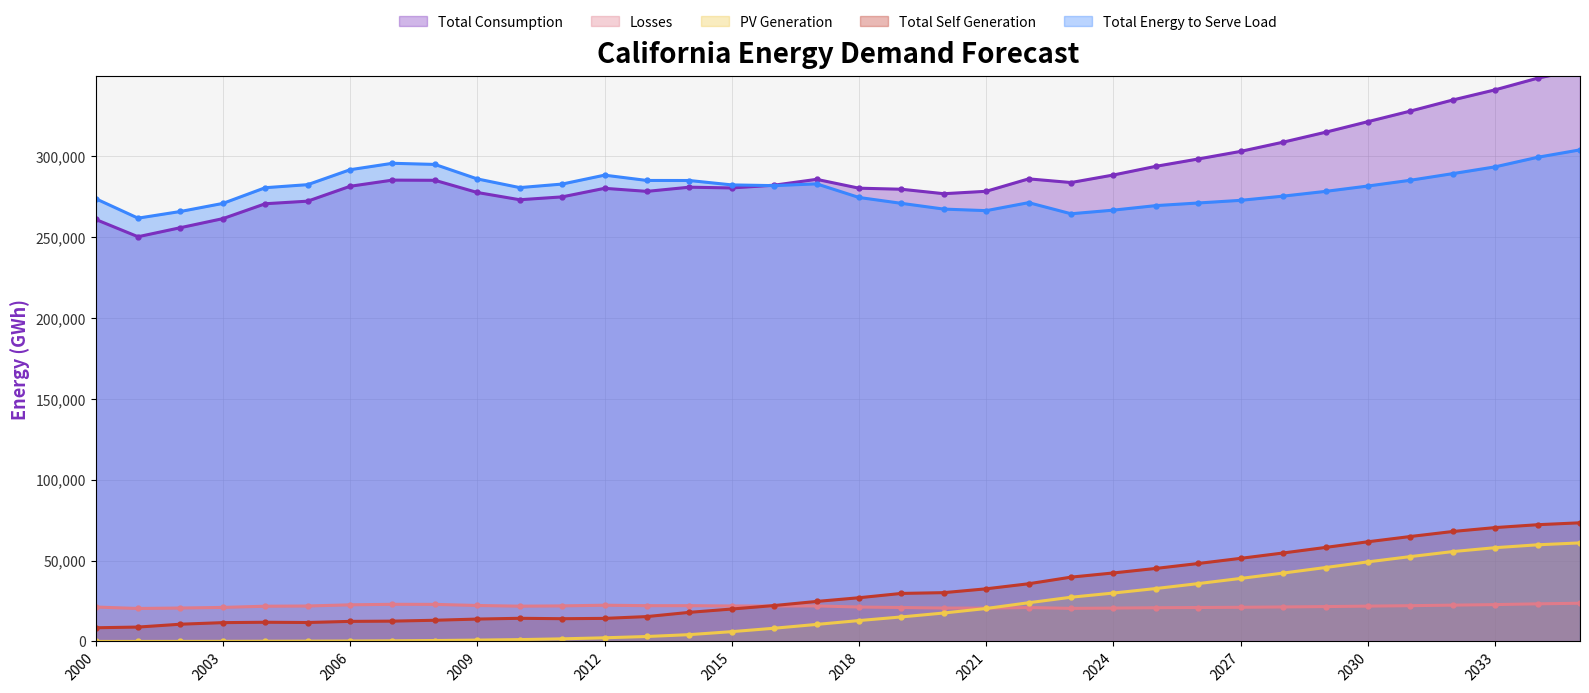

What is the difference between the Total_Self_Generation values at 2032 and 2021?

35448.2